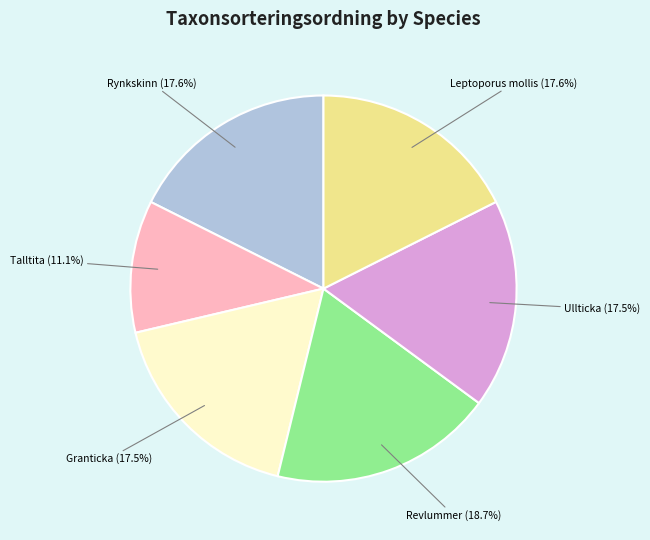

How many slices are in this pie chart?

6